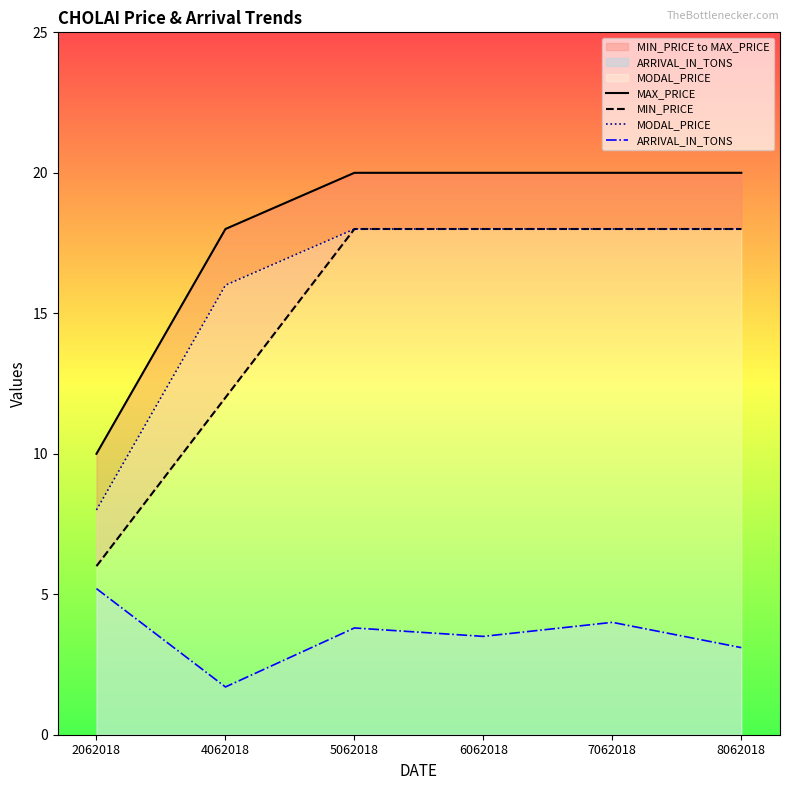

Is it true that MIN_PRICE equals 8.0 at 2062018?

False